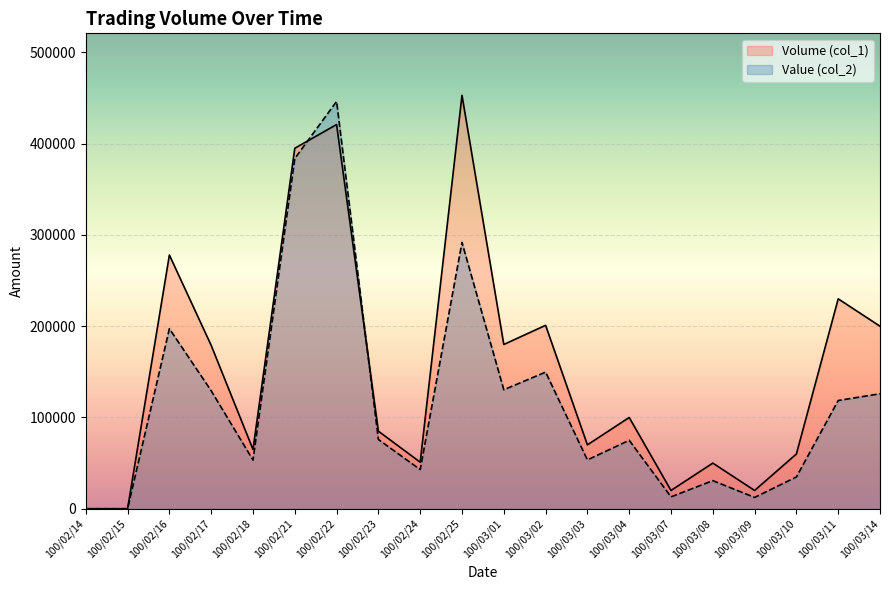

What is the total value across all series at 100/03/14?

326000